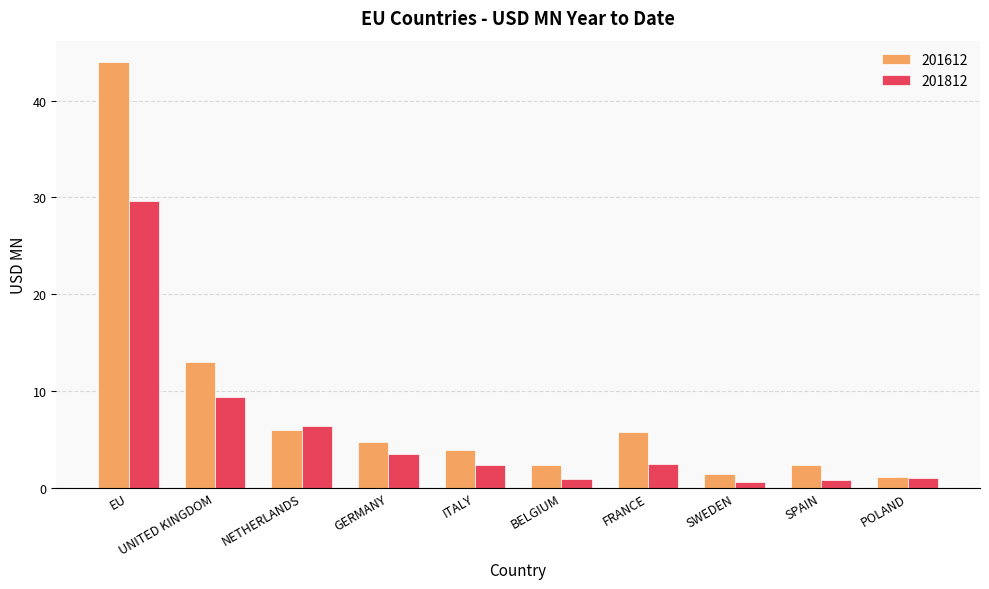

Which category has the highest value in the 201812 series?

EU